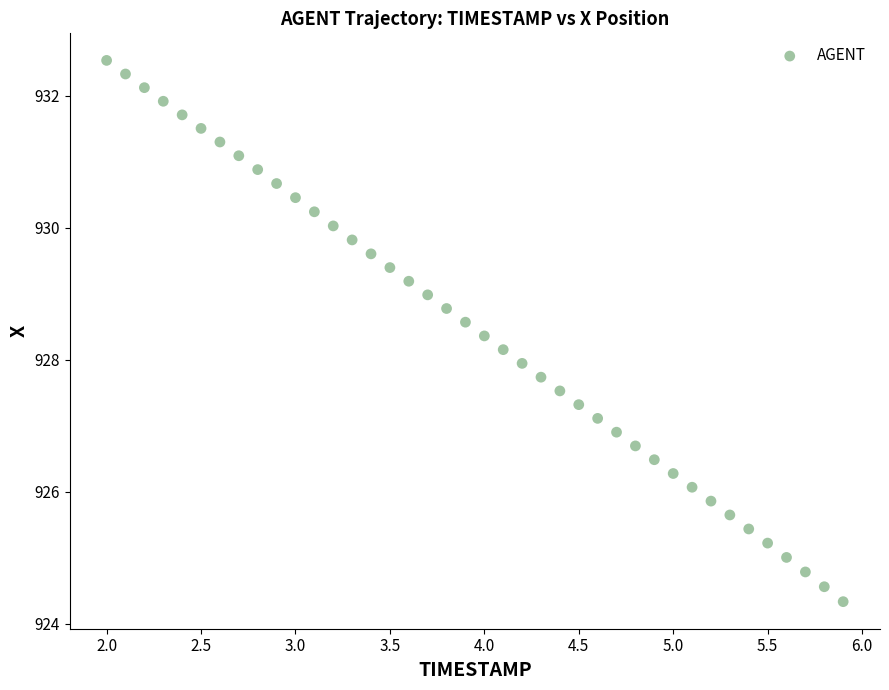

What is the range of X values (max minus min)?

3.9